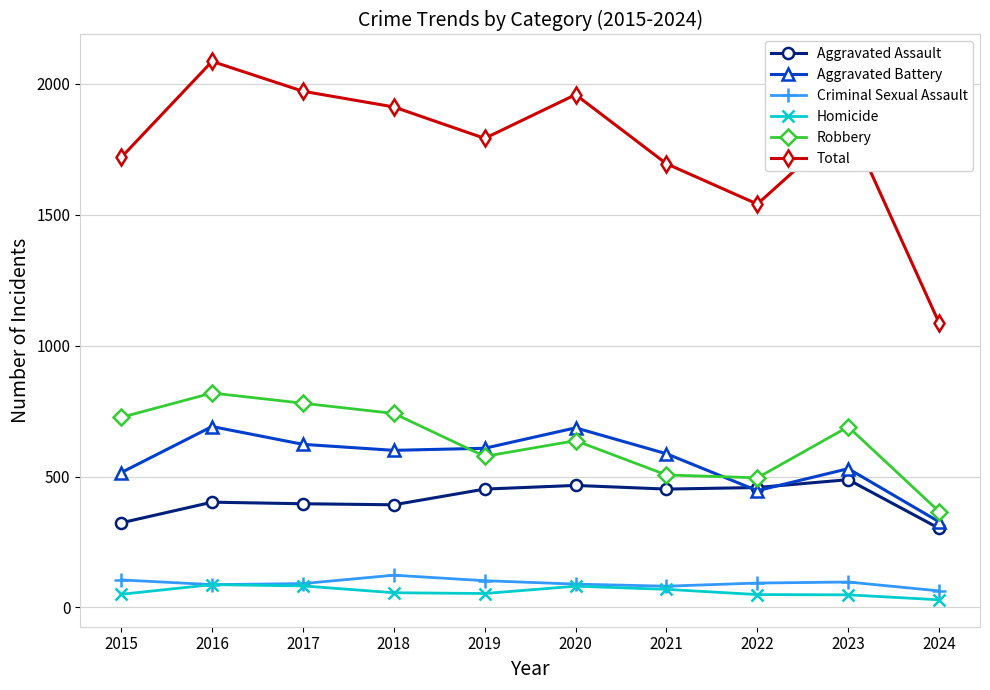

True or false: Robbery has a value of 741 at 2018.

True